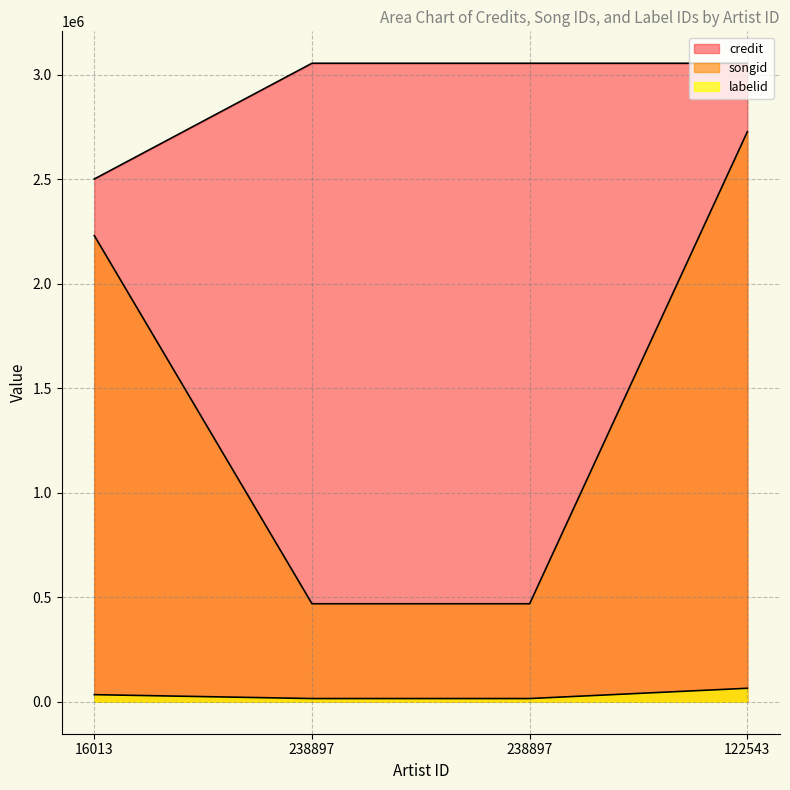

Rank the categories by labelid value from highest to lowest.

122543, 16013, 238897, 238897